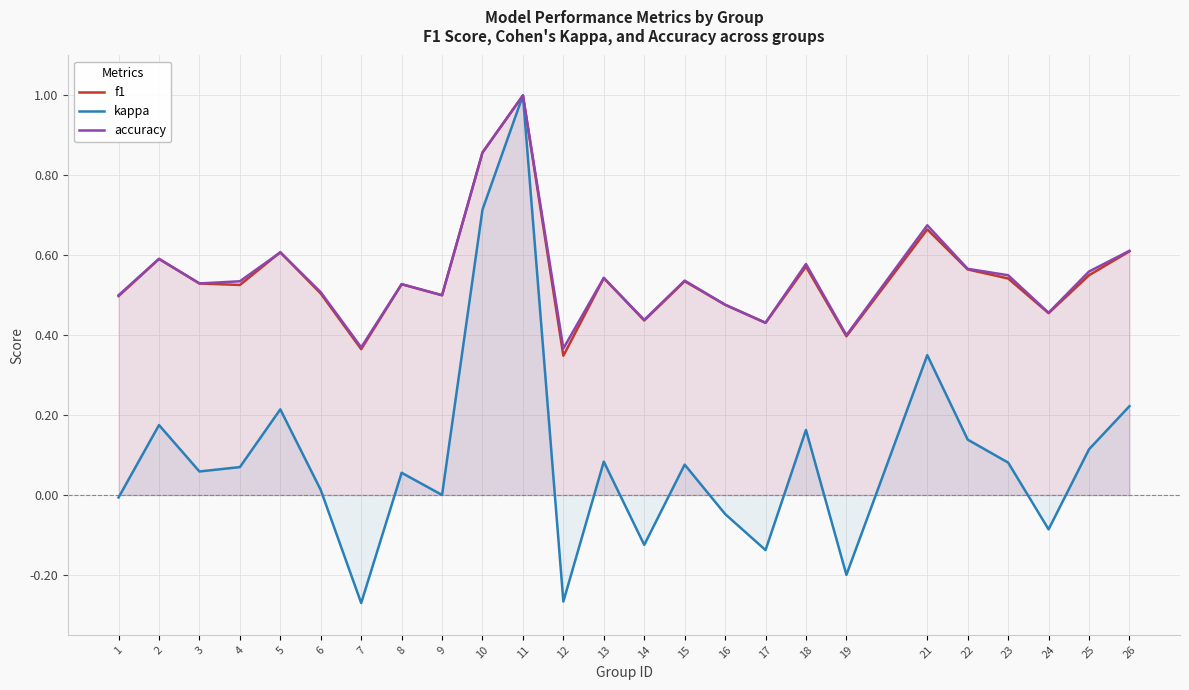

What is the difference between the kappa values at 1 and 23?

0.1